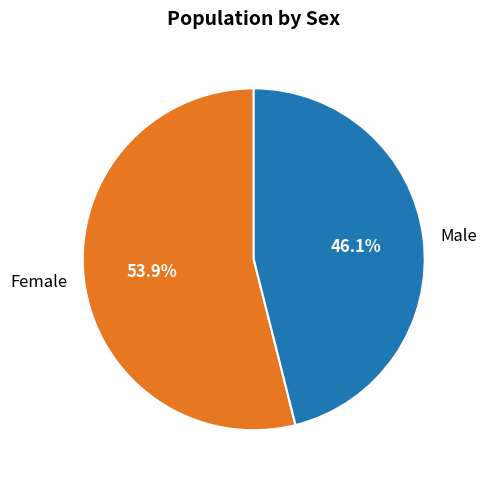

What is the majority slice?

Female